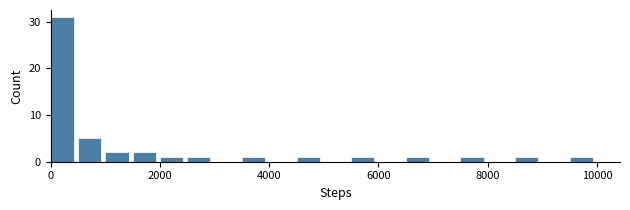

Read against the x-axis, roughly where is the centre of the tallest bar?

200